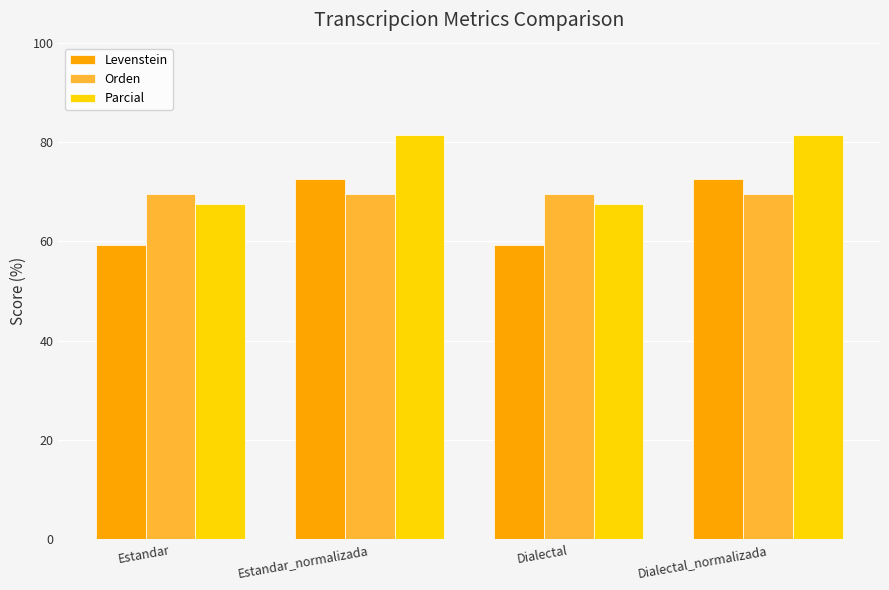

What is the label of the 3rd bar from the left?

Dialectal